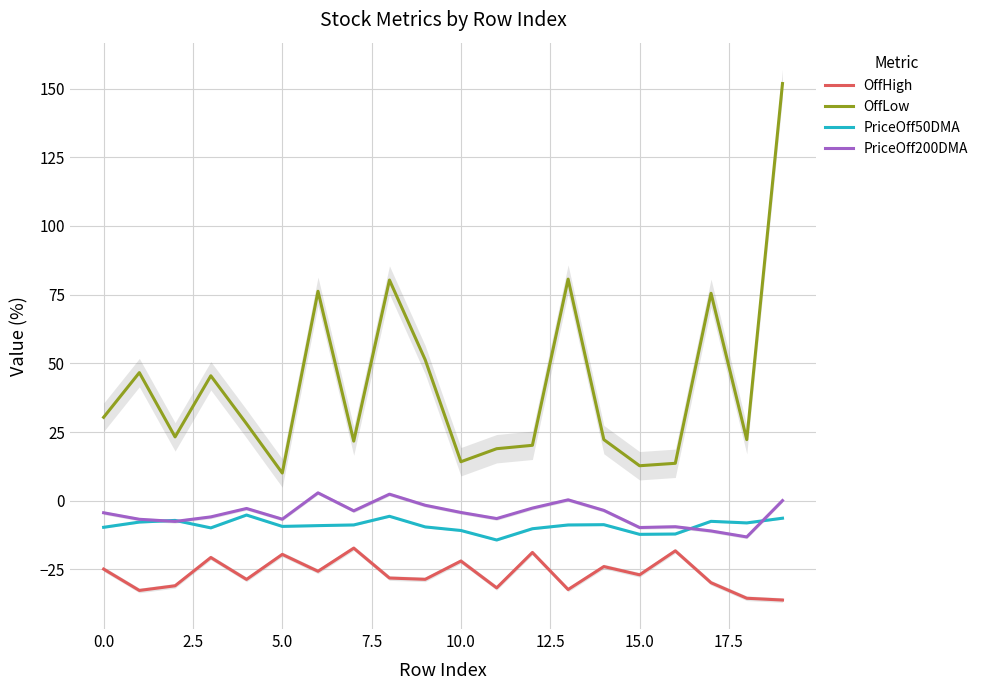

What is the highest value of the PriceOff200DMA series?

2.9